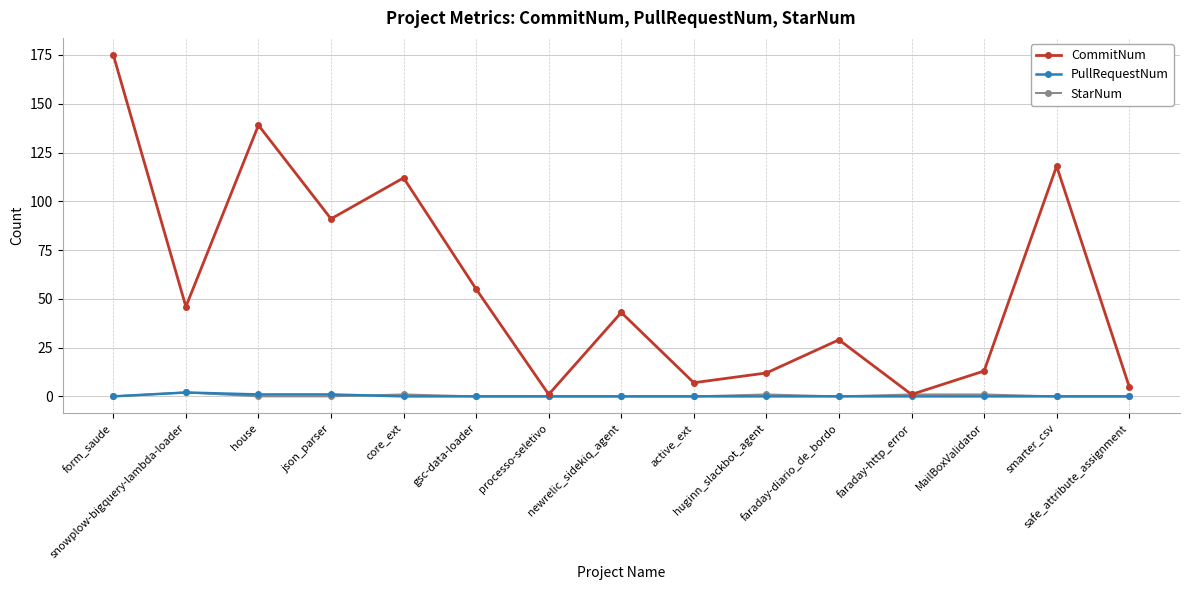

Is this an area chart (filled region under the line)?

No